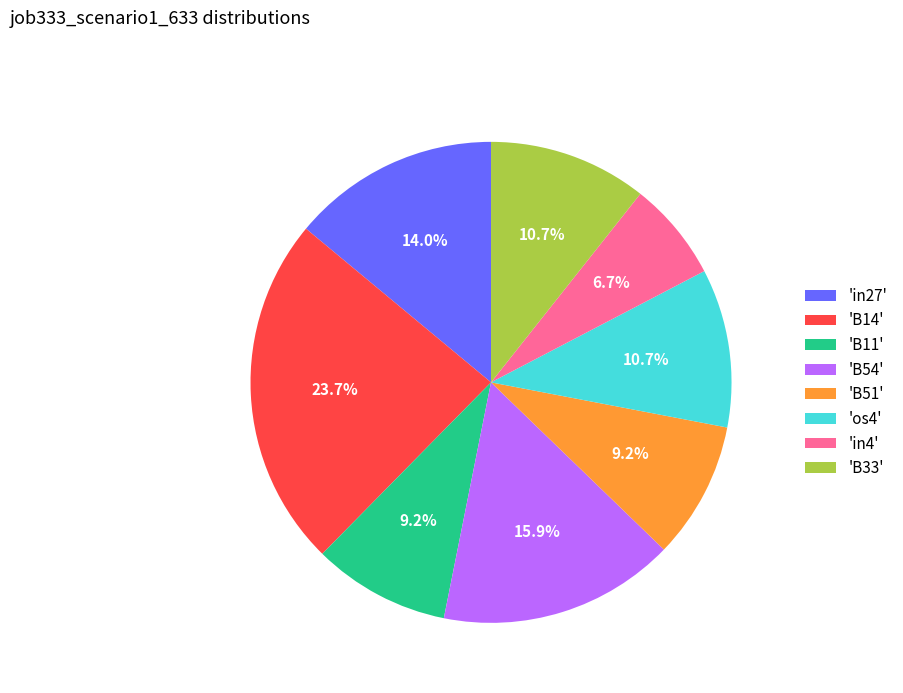

Is there a majority slice in this chart?

No